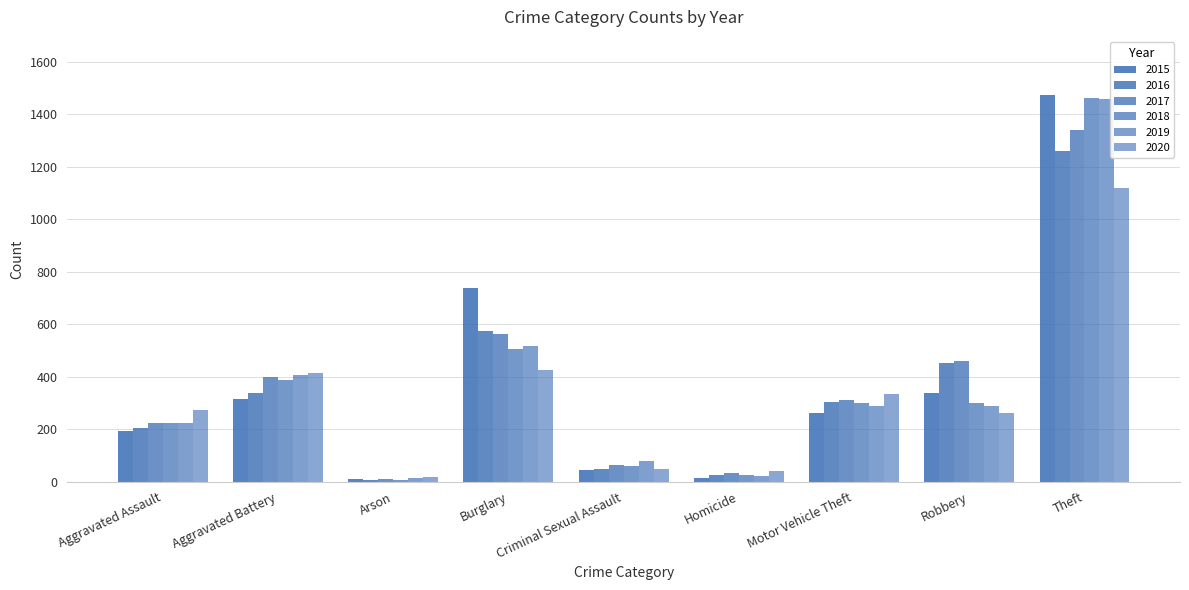

List the series in order of their peak value, highest first.

2015, 2018, 2019, 2017, 2016, 2020